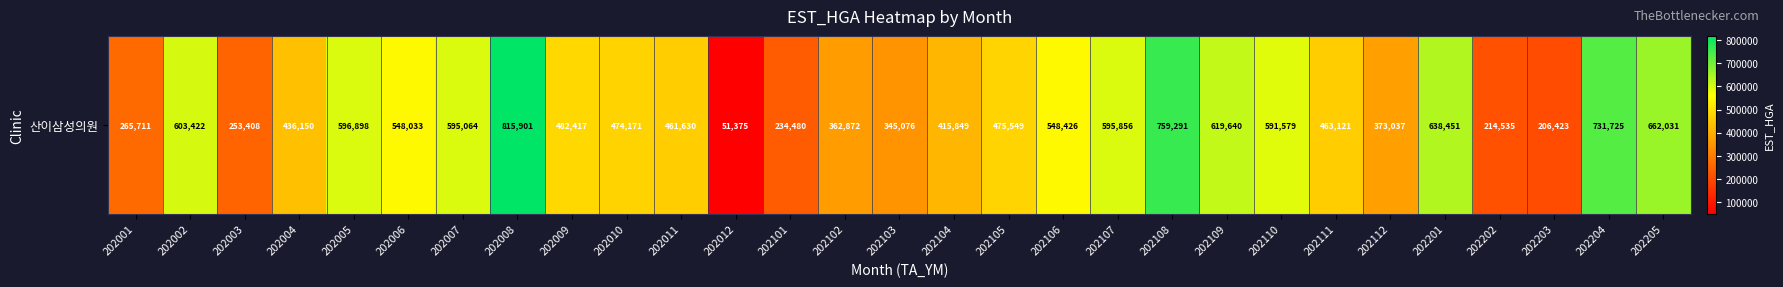

What is the sum of all values?

13822121